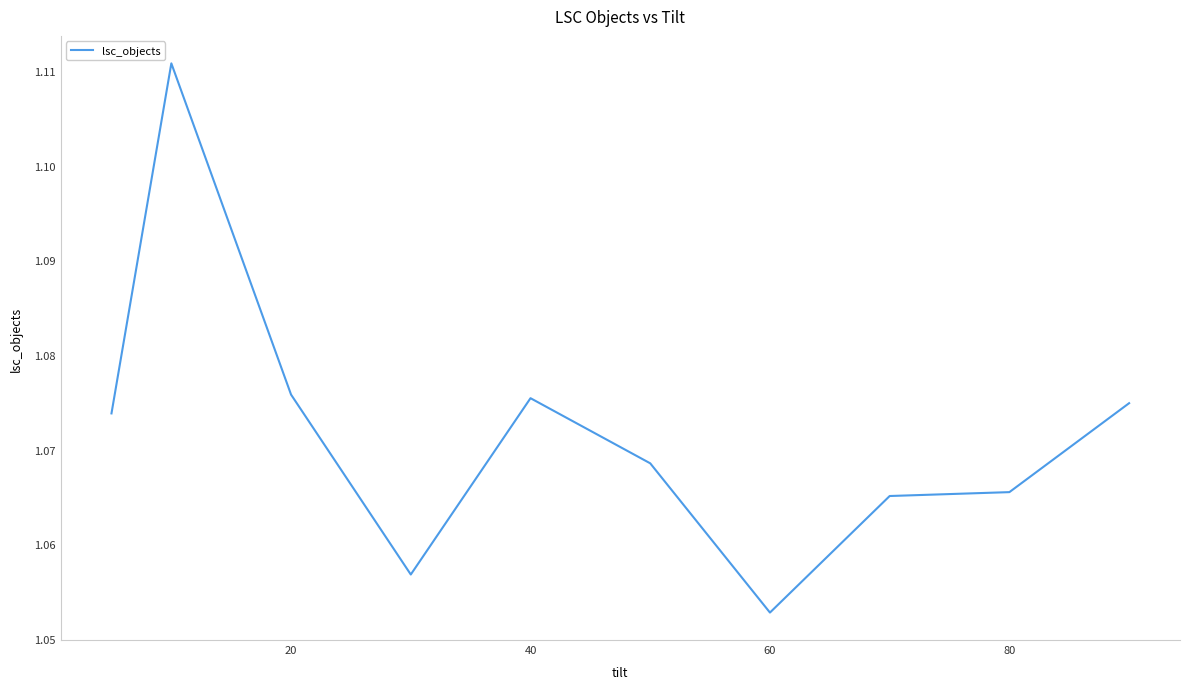

What is the difference between the maximum and minimum values?

0.1